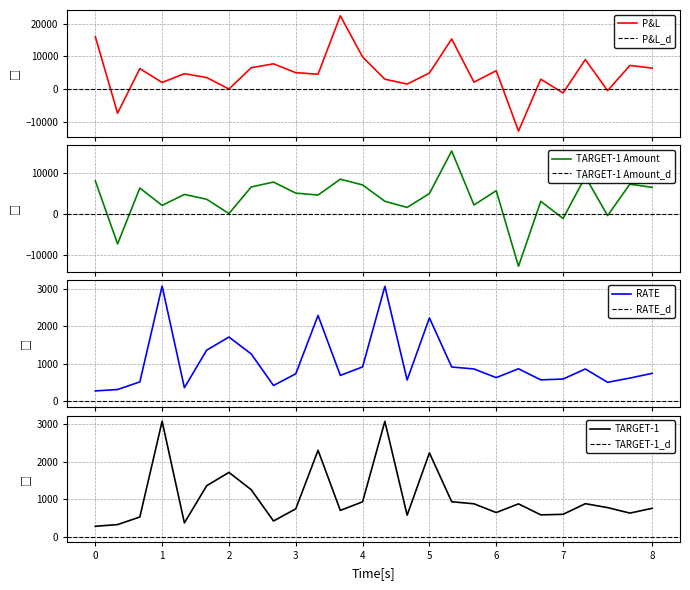

How many data points in TARGET-1 are above 775?

12